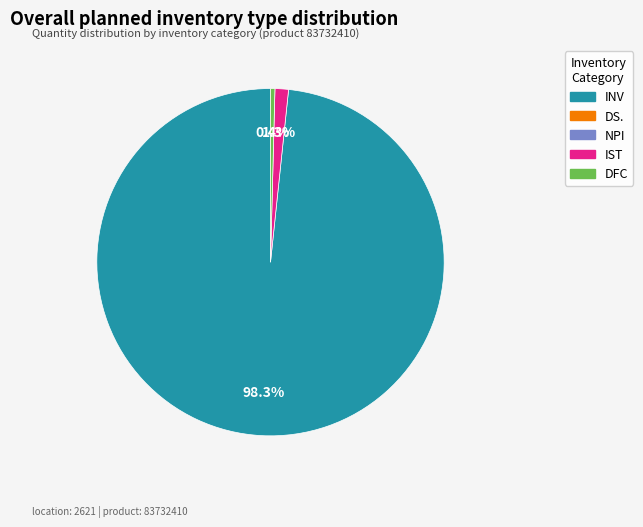

Is there any slice that represents more than half of the pie?

Yes